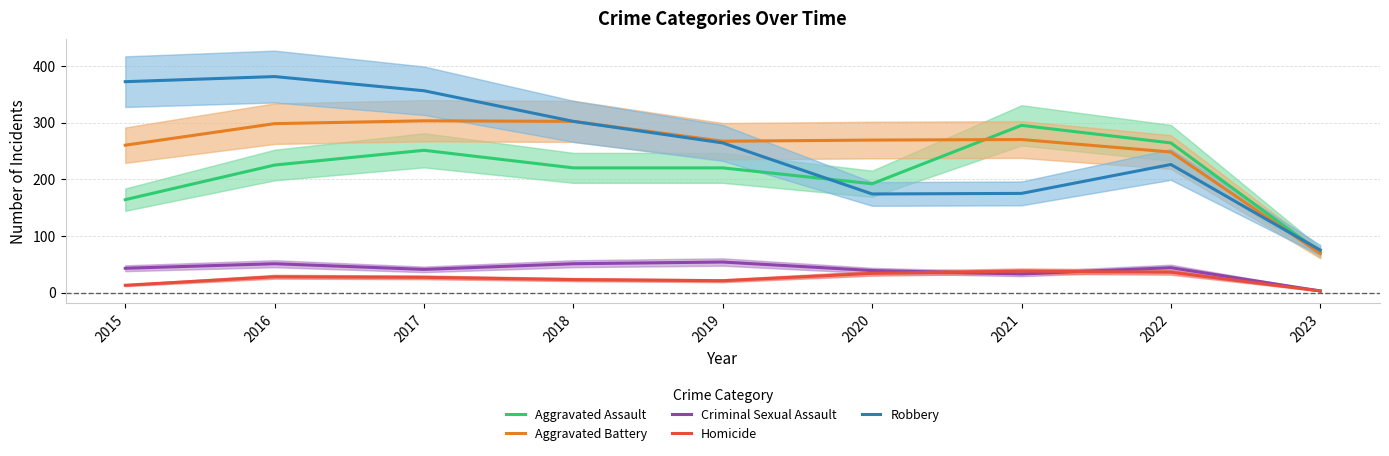

The Robbery series shows 21 at 2023. True or false?

False